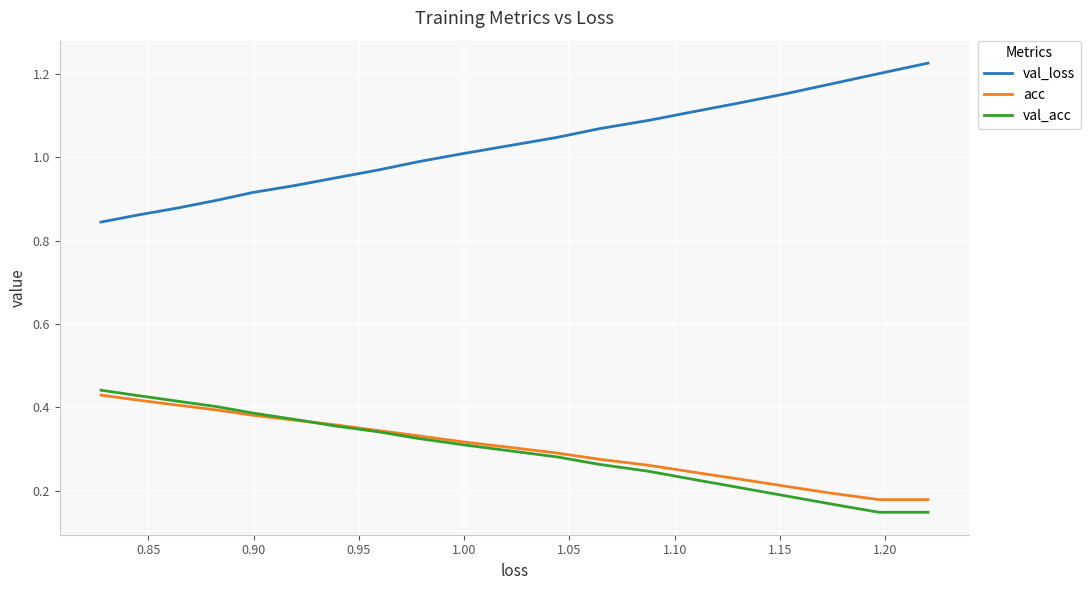

What is the label of the 19th point from the right?

0.85